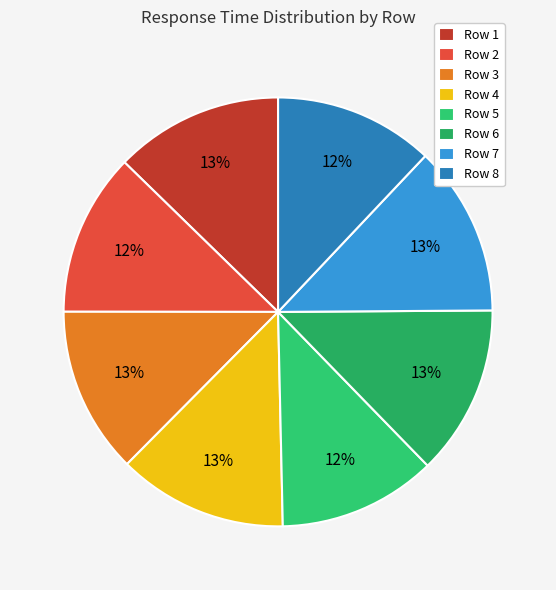

Rank the categories by value from highest to lowest.

7, 6, 4, 1, 3, 2, 8, 5